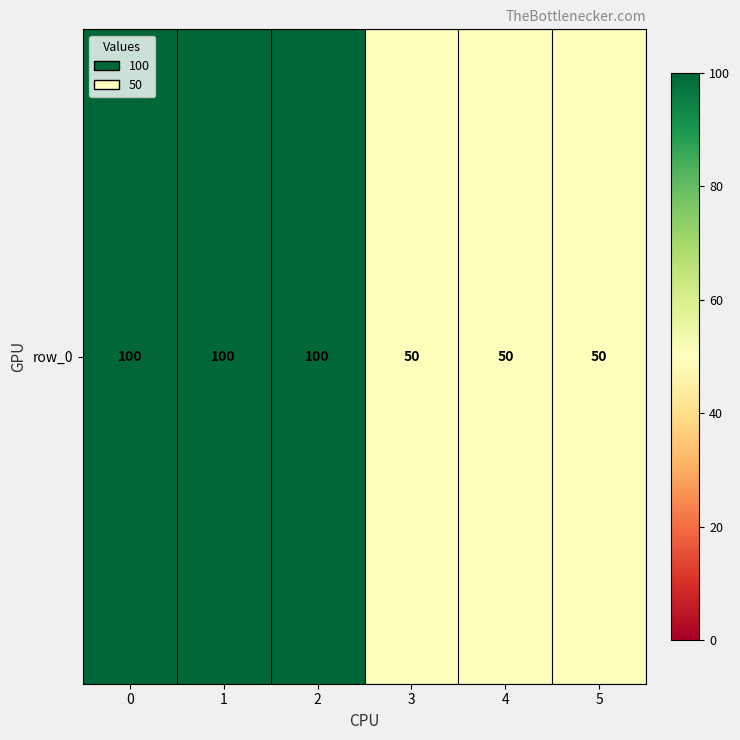

Reading right to left, list all the values displayed in this chart.

50	50	50	100	100	100